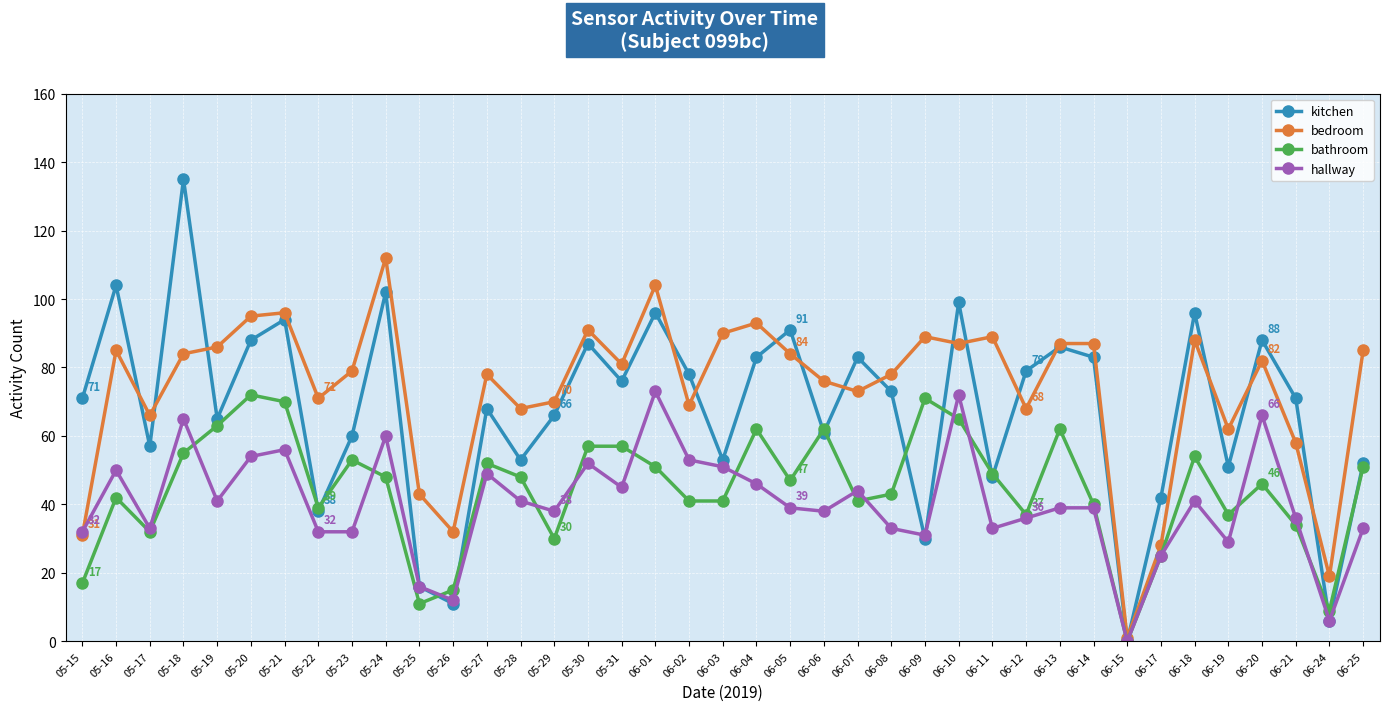

Where is the first local minimum for bedroom?

05-17